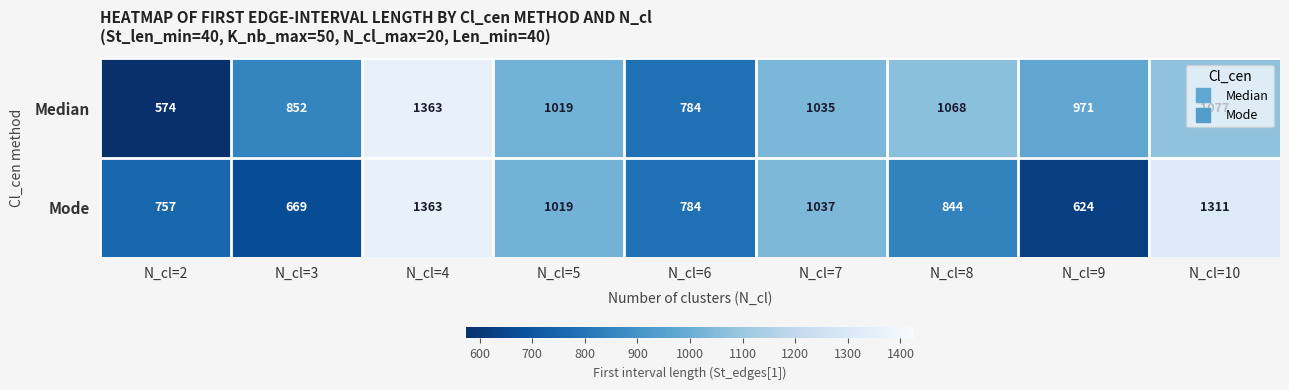

What is the sum of all Median values?

8743